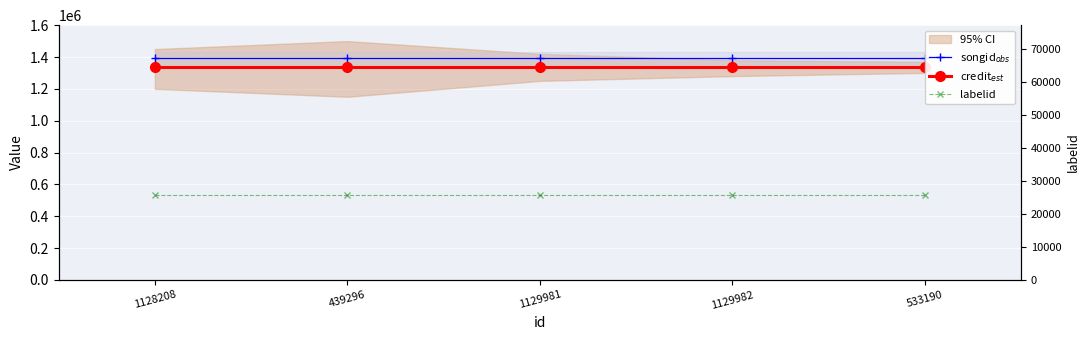

What is the value of the songid$_{obs}$ point at the 5th from the left?

1392729